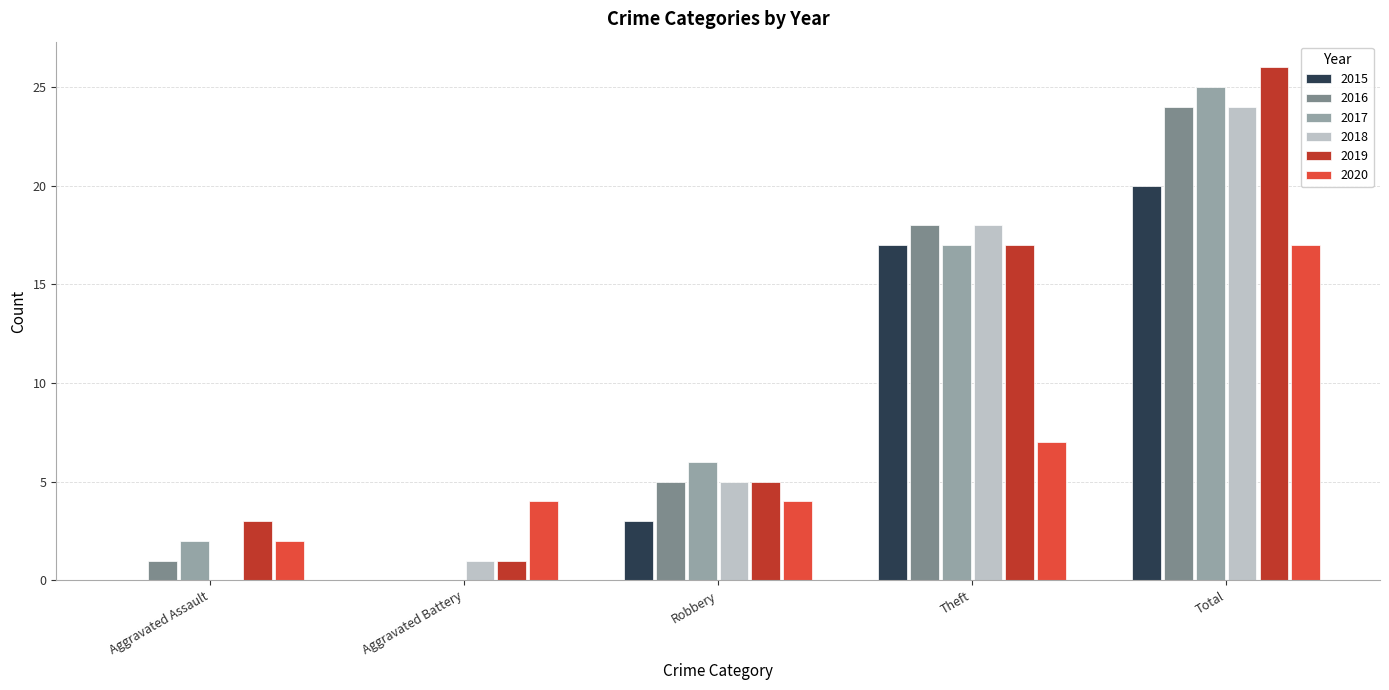

Which category has the highest value across all series?

Total